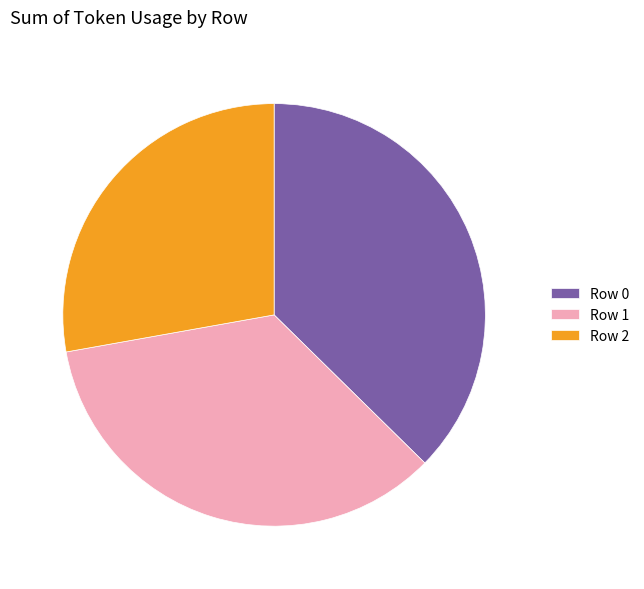

Is there a majority slice in this chart?

No